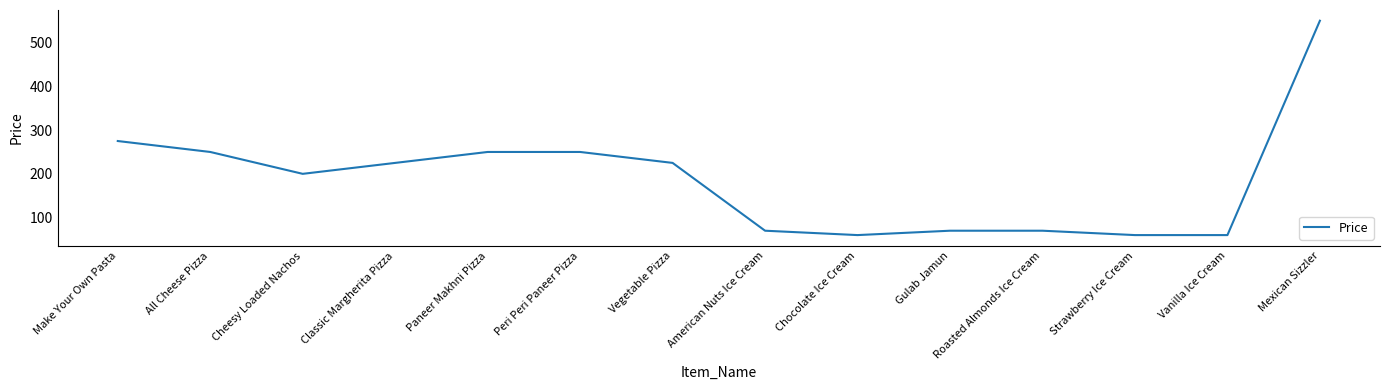

Does the chart display data point markers on the line(s)?

No